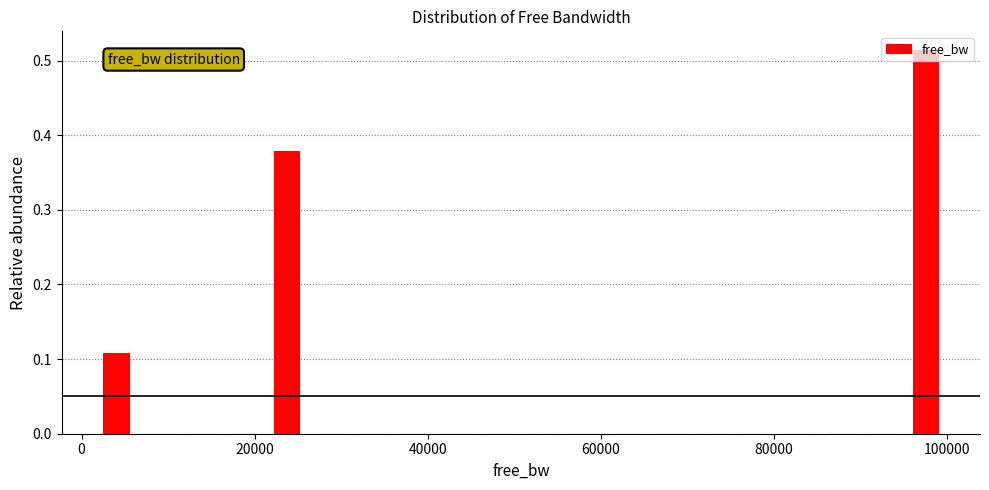

Read against the x-axis, roughly where is the centre of the tallest bar?

98000